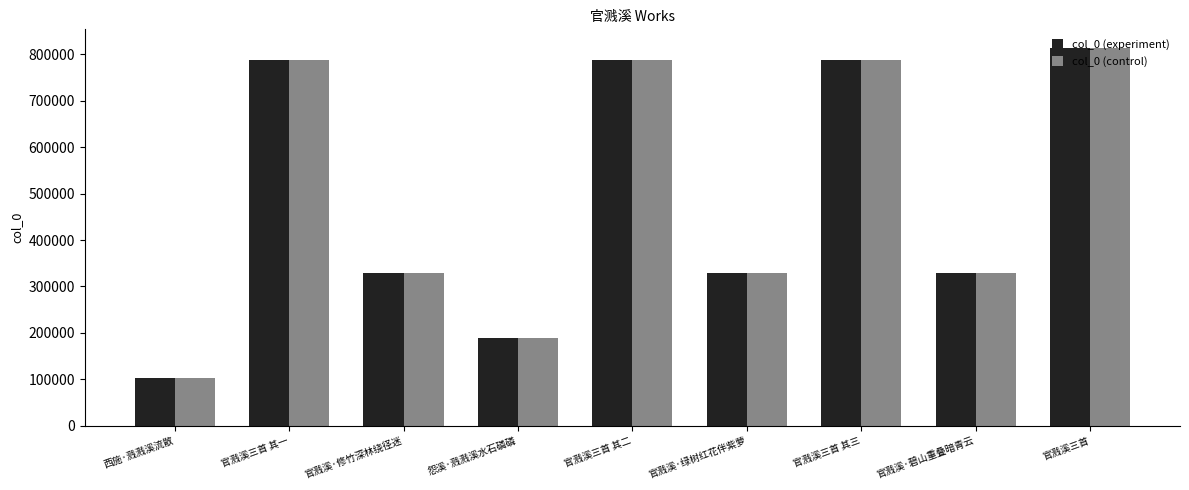

What is the label of the 5th bar from the right?

官溅溪三首 其二